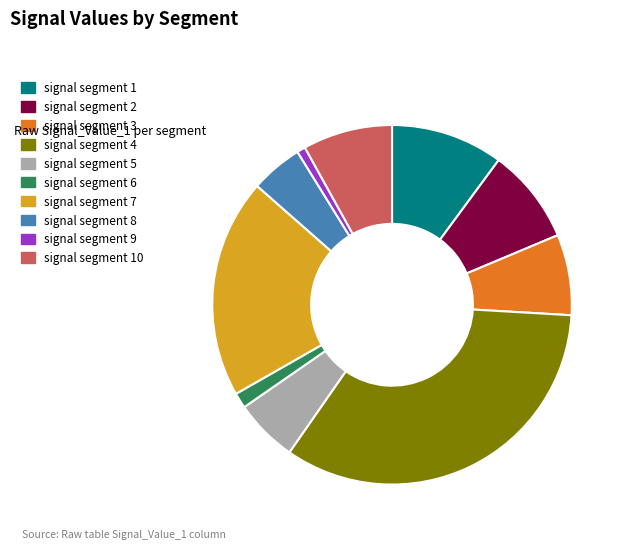

Is the sum of signal segment 7 and signal segment 10 greater than half?

No